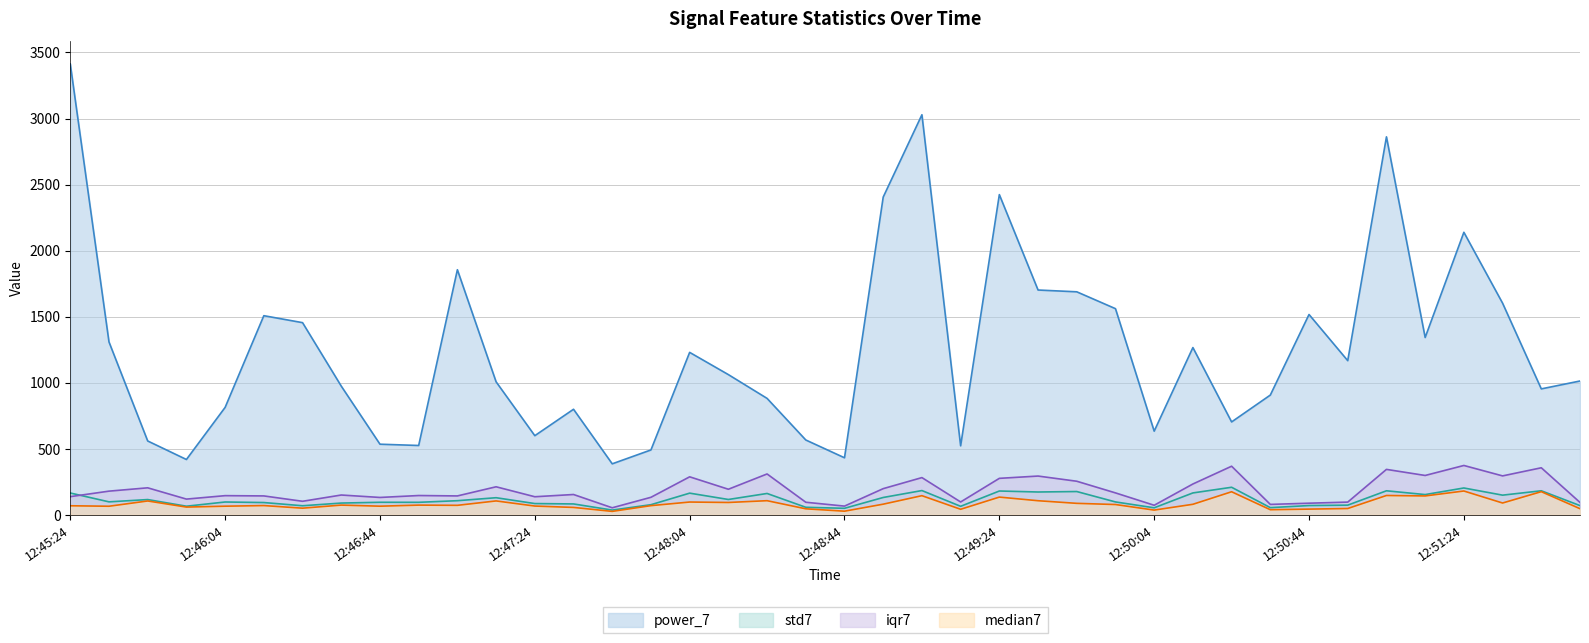

What is the minimum value shown in the chart?

26.8